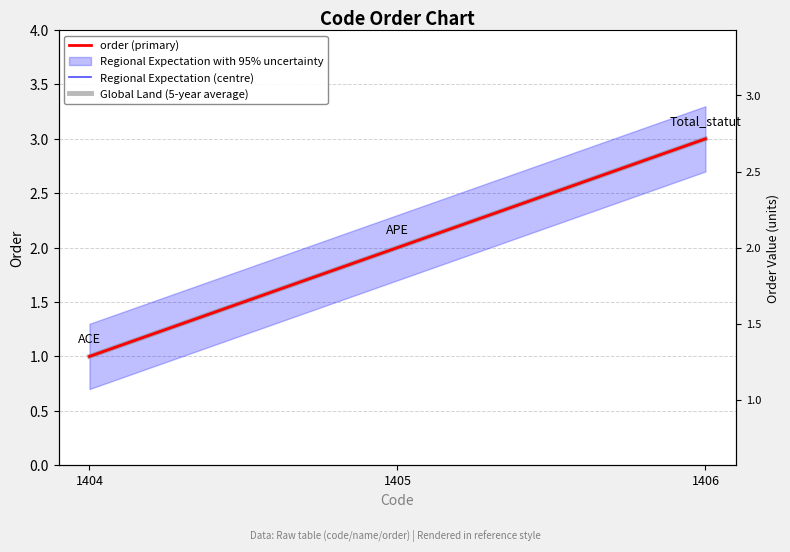

What is the sum of all Global Land (5-year average) values?

6